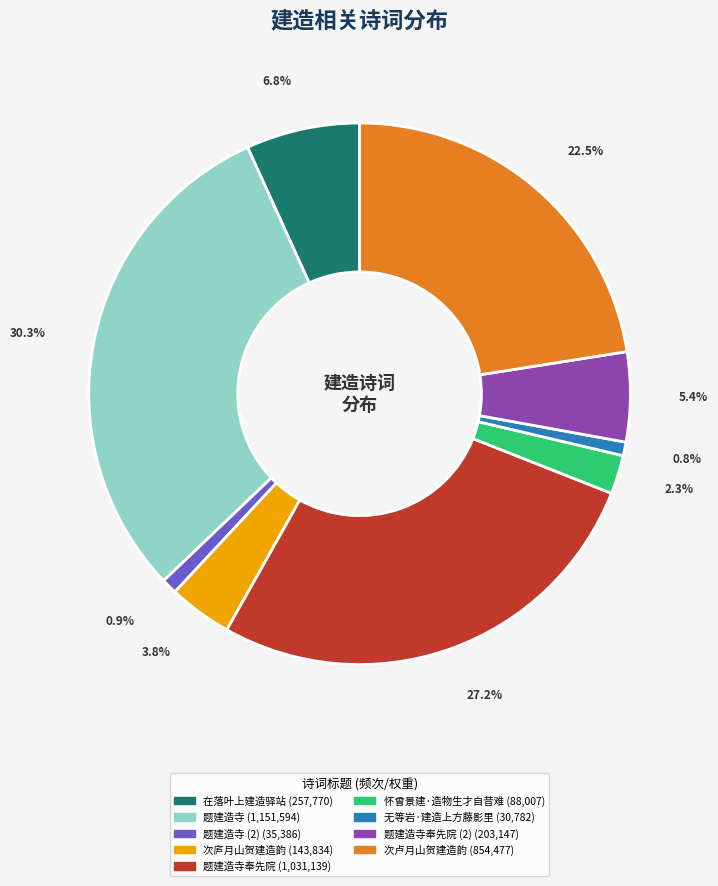

Is there a majority slice in this chart?

No